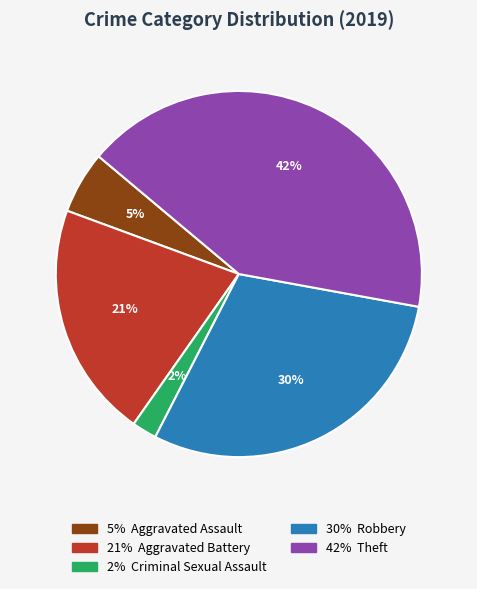

To the nearest percent, what is the average slice percentage?

20%